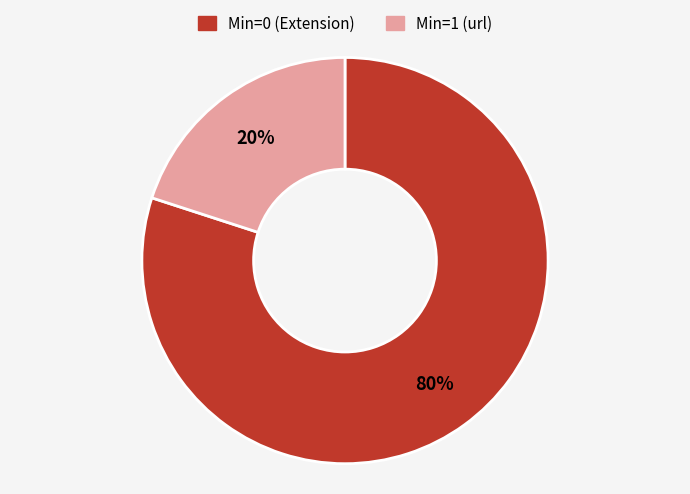

To the nearest percent, what is the average slice percentage?

50%